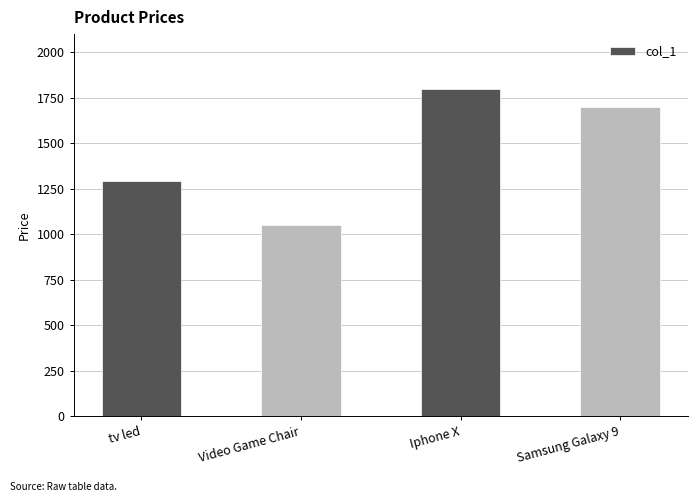

Where does the data first go above 1700?

Iphone X